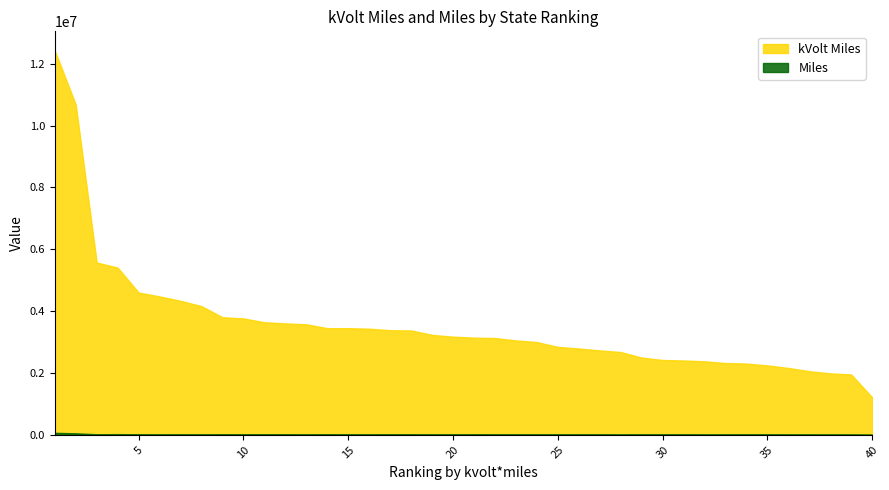

Is it true that Miles equals 12753.5 at 33?

True